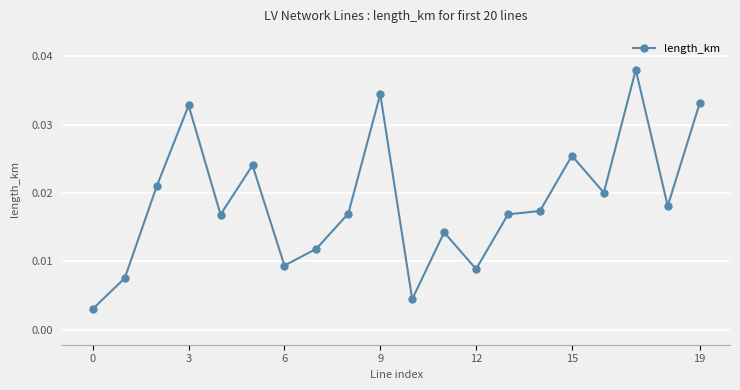

How many interior local peaks (higher than both neighbors) does the data have?

6